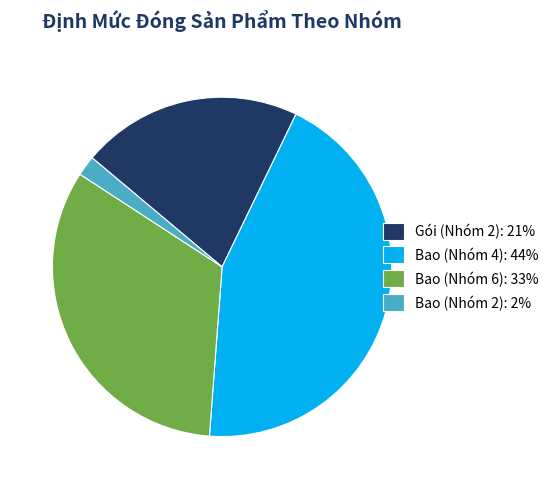

Between Gói (Nhóm 2): 21% and Bao (Nhóm 6): 33%, which is larger?

Bao (Nhóm 6): 33%